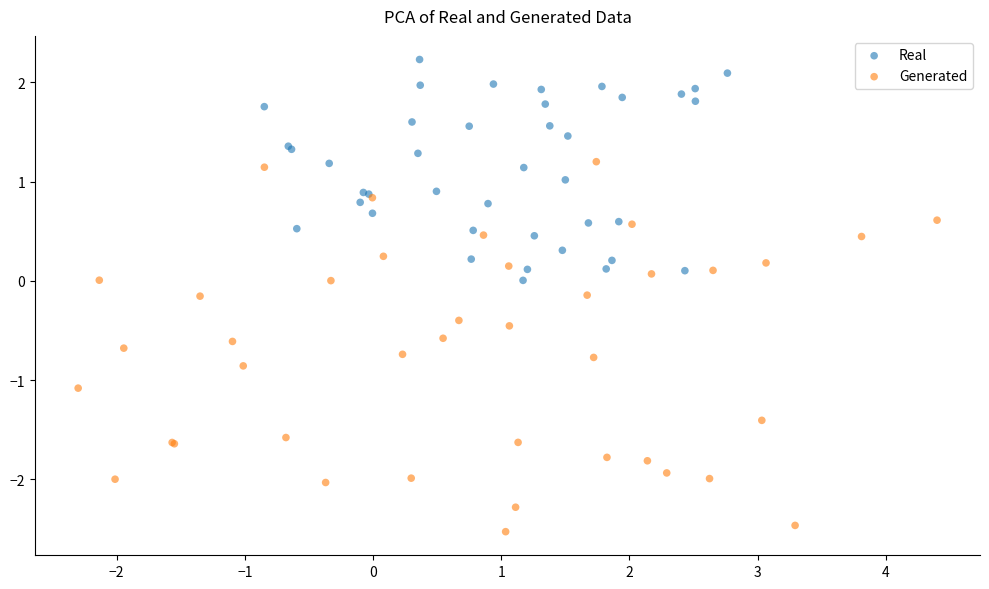

Which series reaches the minimum Y coordinate?

Generated